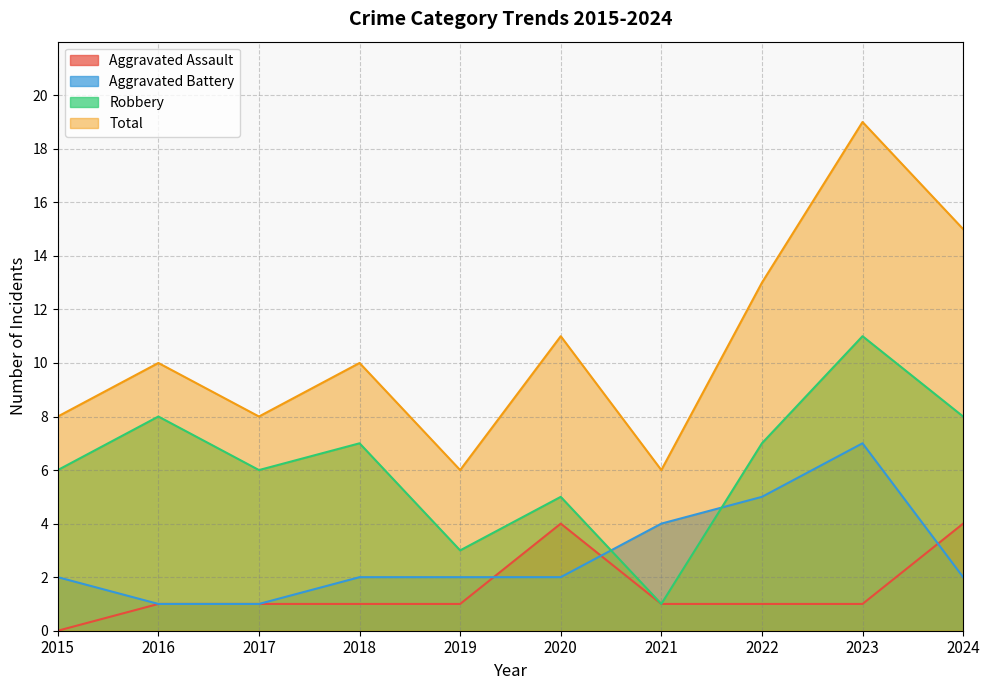

What is the sum of all Robbery values?

62